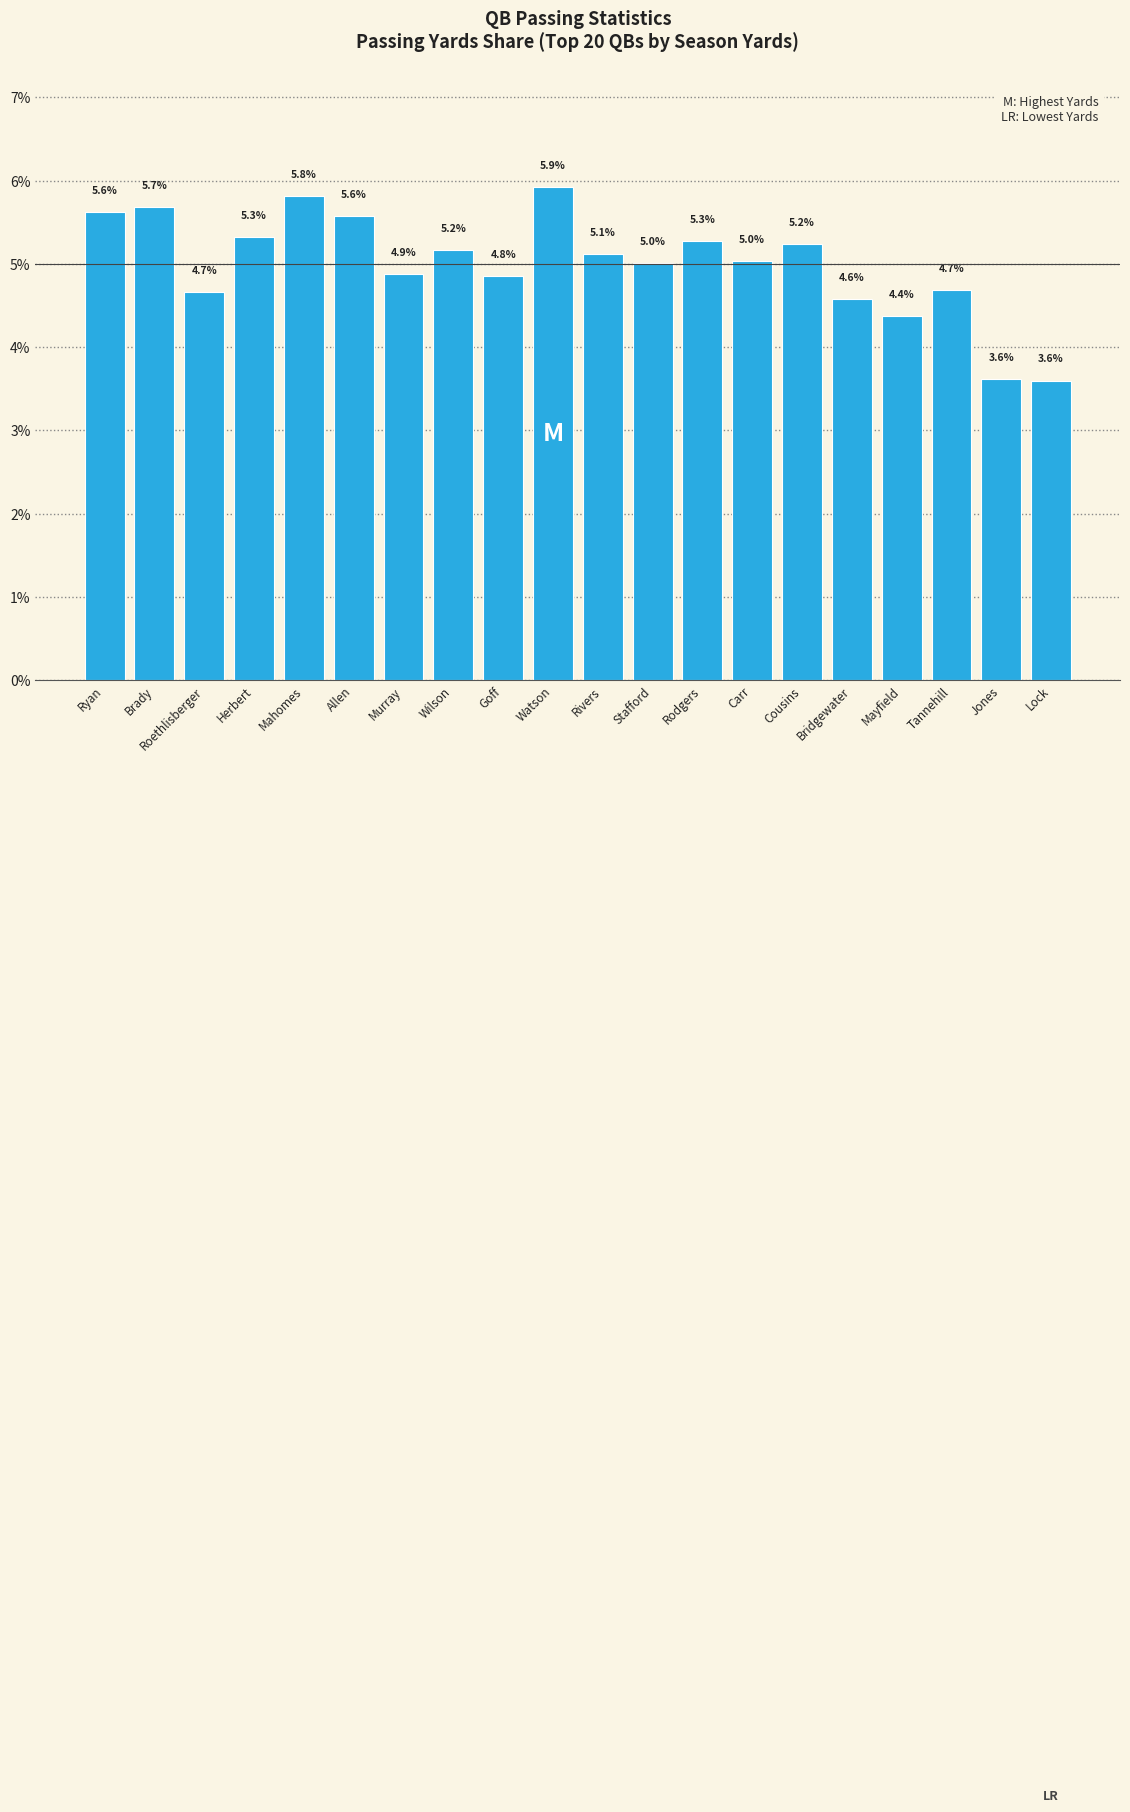

What is the change in value from Carr to Jones?

-1.4